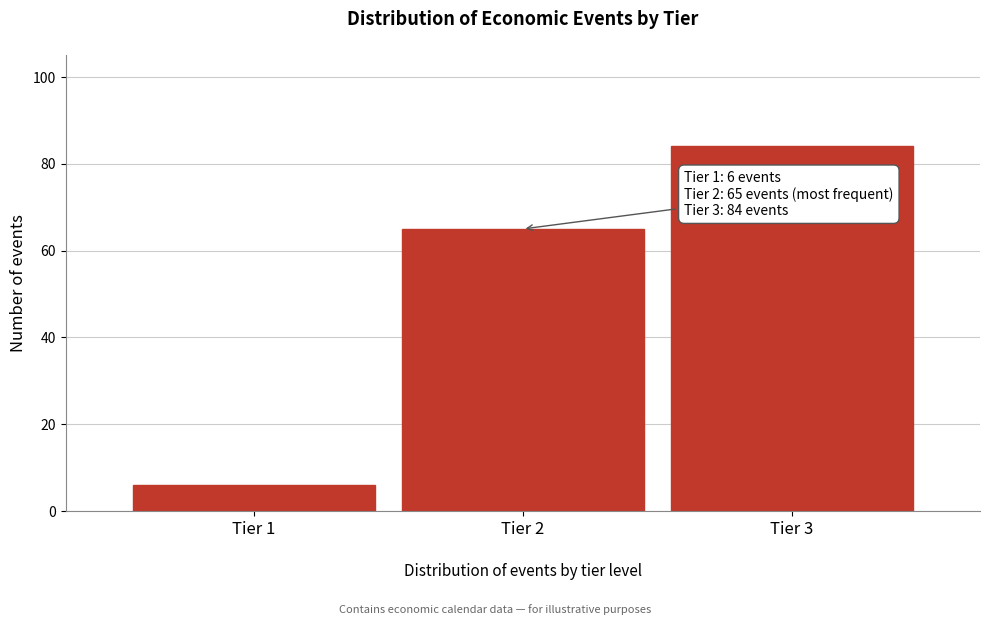

Reading right to left, what are all the values shown in this chart?

84	65	6